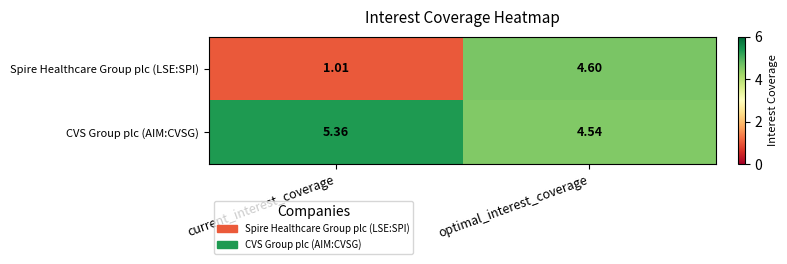

Which category has the highest value in the Spire Healthcare Group plc (LSE:SPI) series?

optimal_interest_coverage